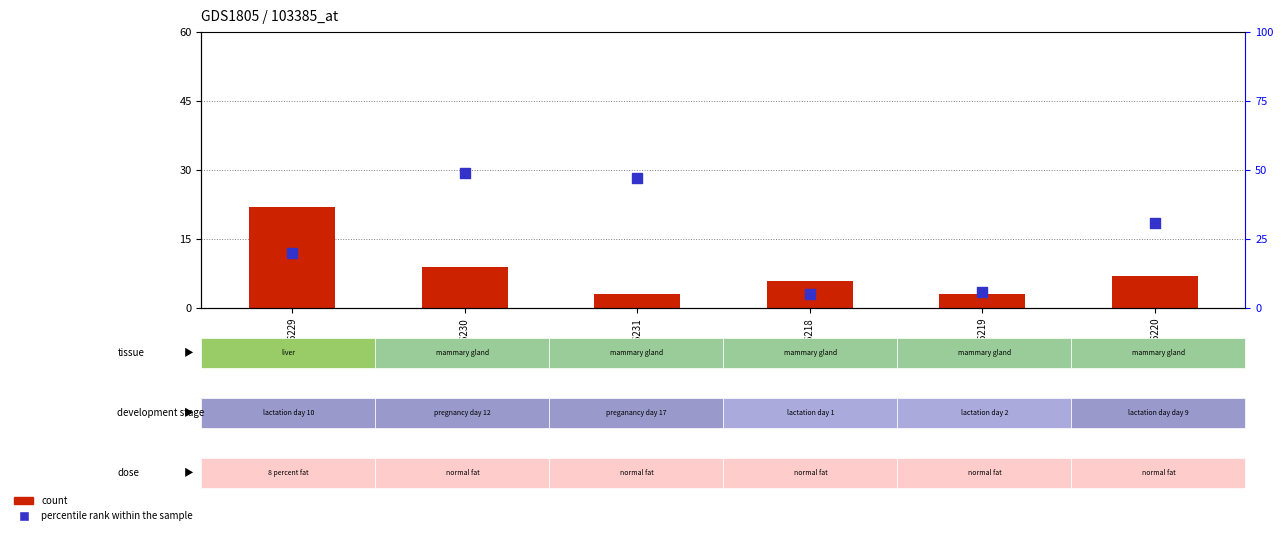

Which series contains the lowest Y value?

count